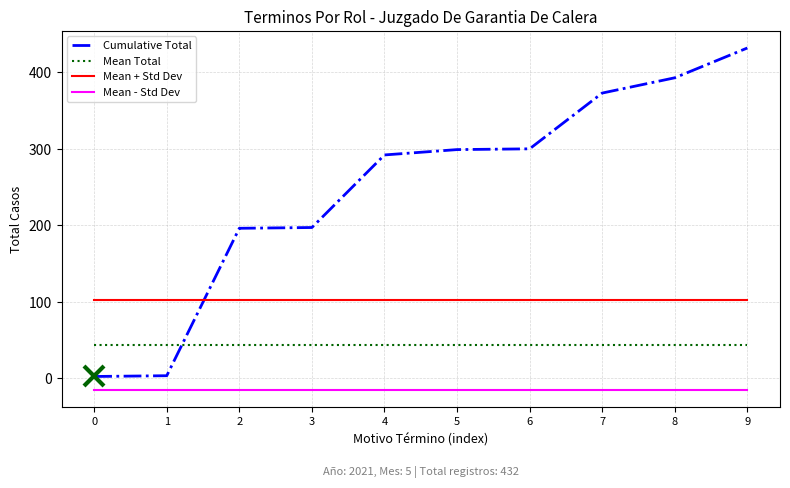

Which series has the largest total across all categories?

Cumulative Total